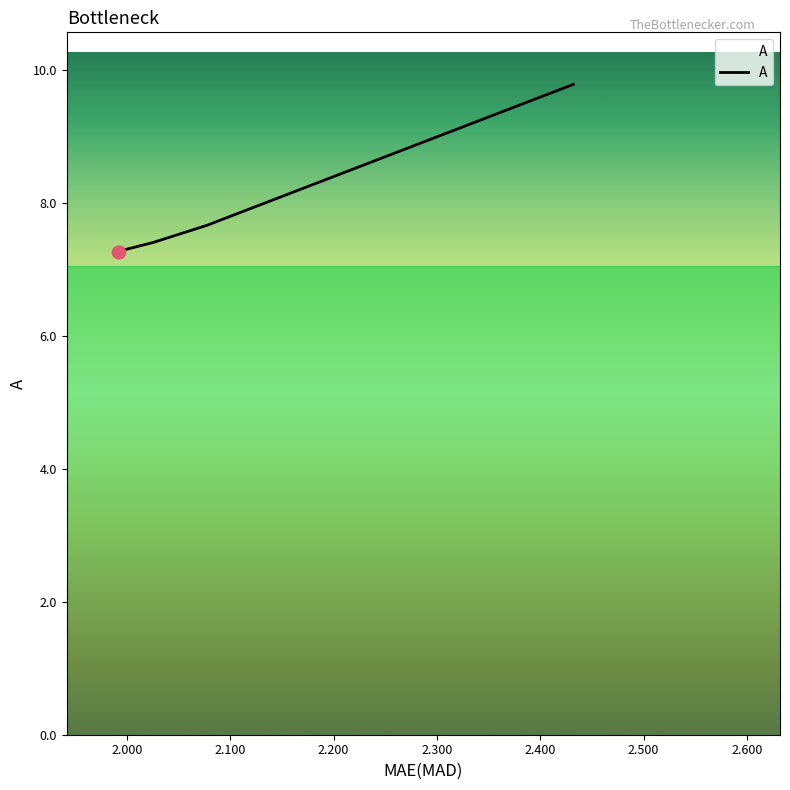

Count the values in the range 7 to 8.

7